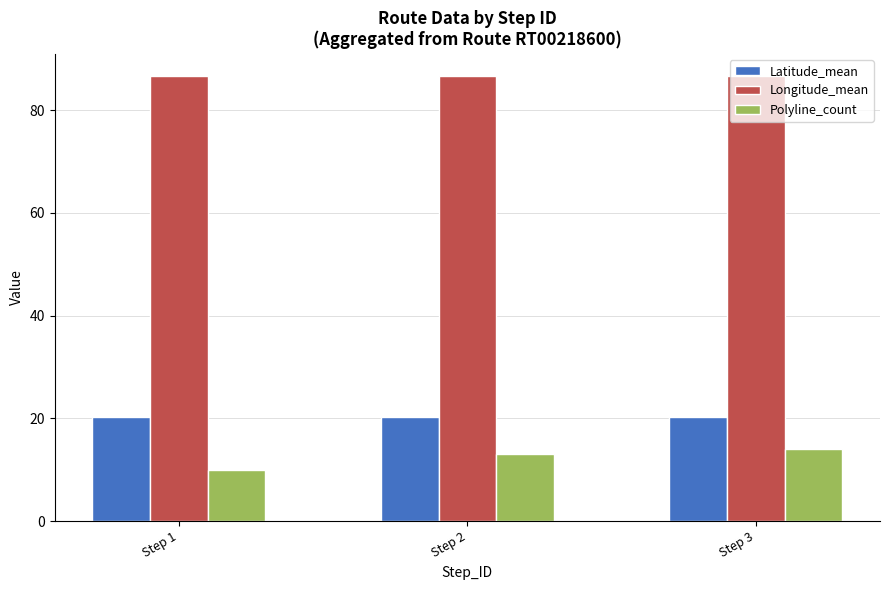

Which series has the largest range (max minus min)?

Polyline_count